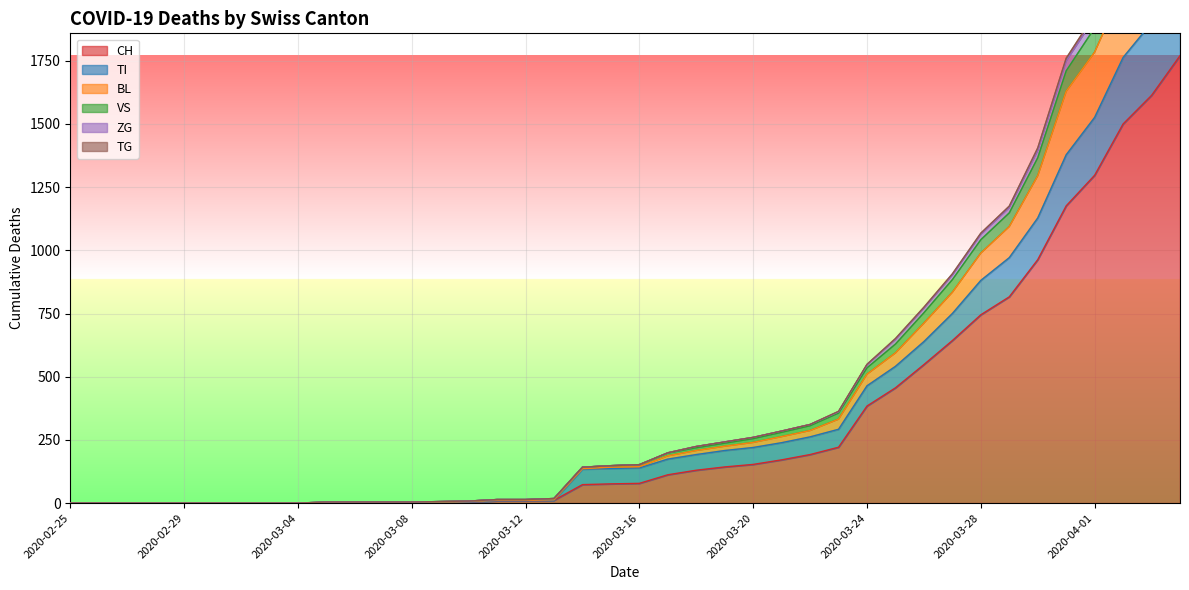

What are all the series names shown in the legend?

CH, TI, BL, VS, ZG, TG